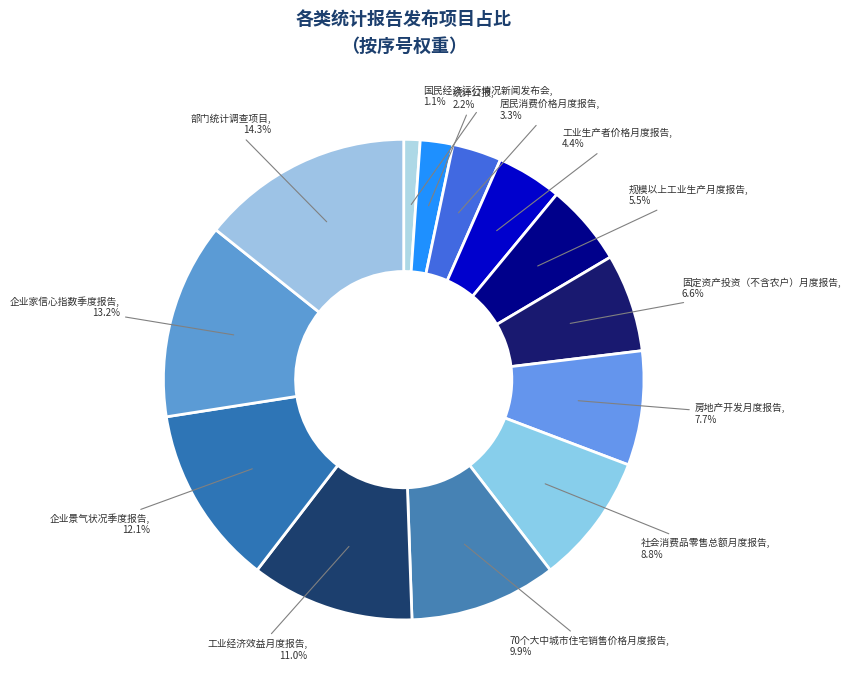

How many slices are in this pie chart?

13